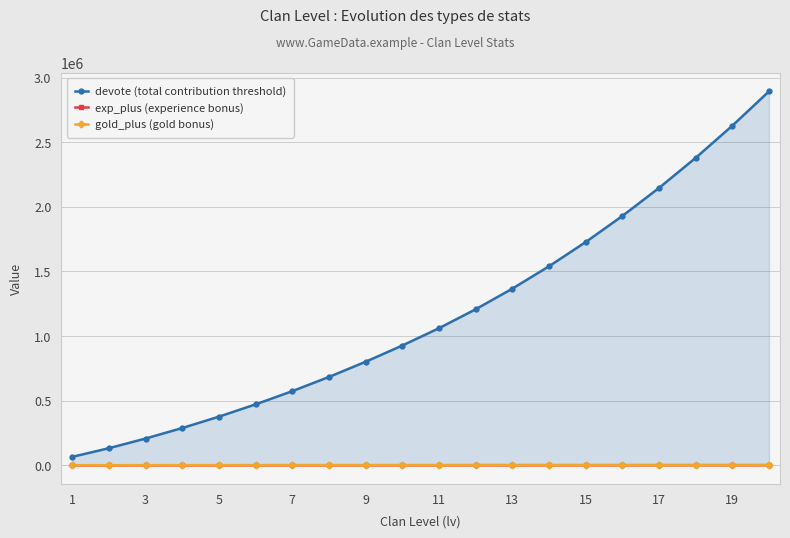

What are all the series names shown in the legend?

devote (total contribution threshold), exp_plus (experience bonus), gold_plus (gold bonus)